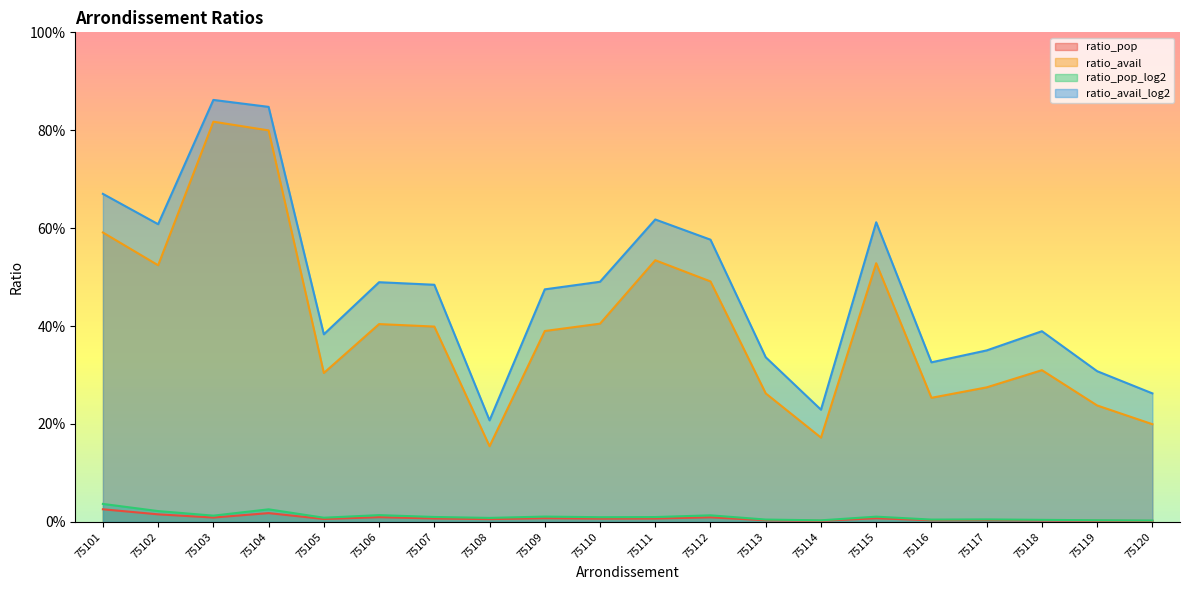

In ratio_avail_log2, how many points are lower than both neighbors (excluding endpoints)?

5